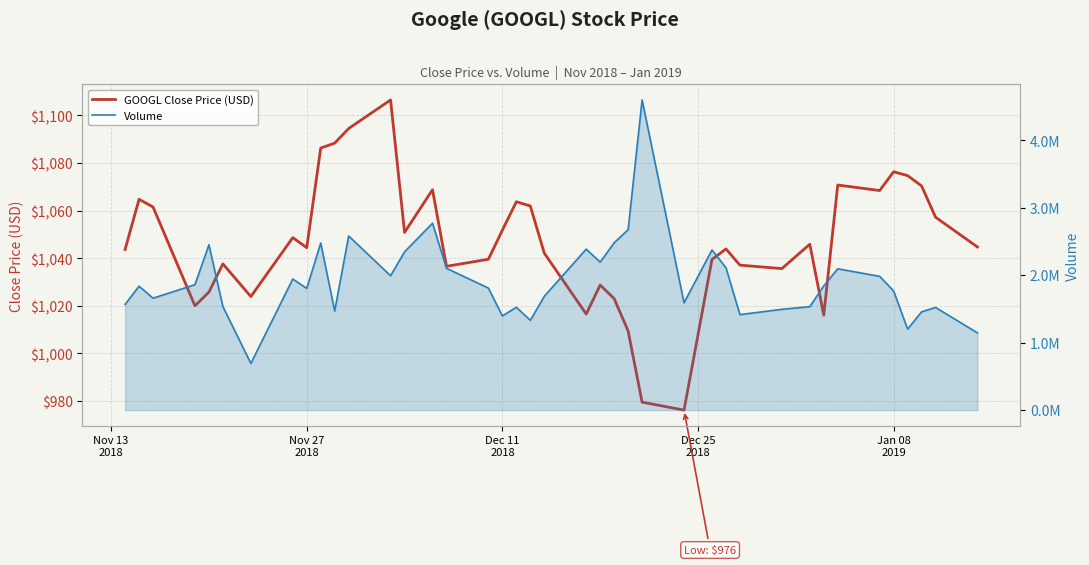

True or false: Volume and GOOGL Close Price (USD) intersect in this chart.

False